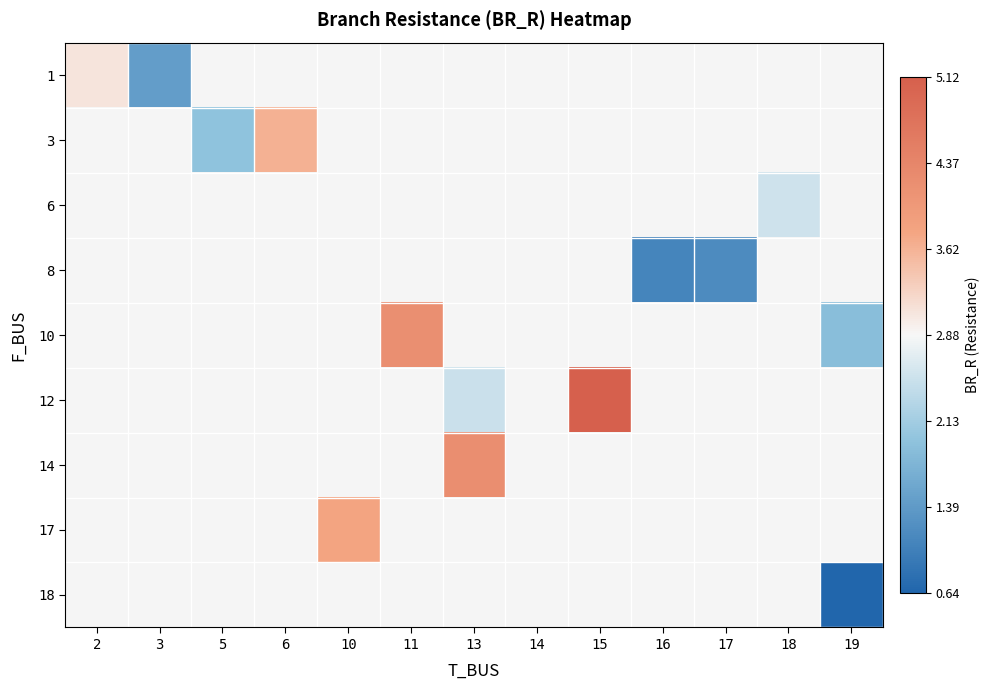

Which label corresponds to the largest value in the chart?

15